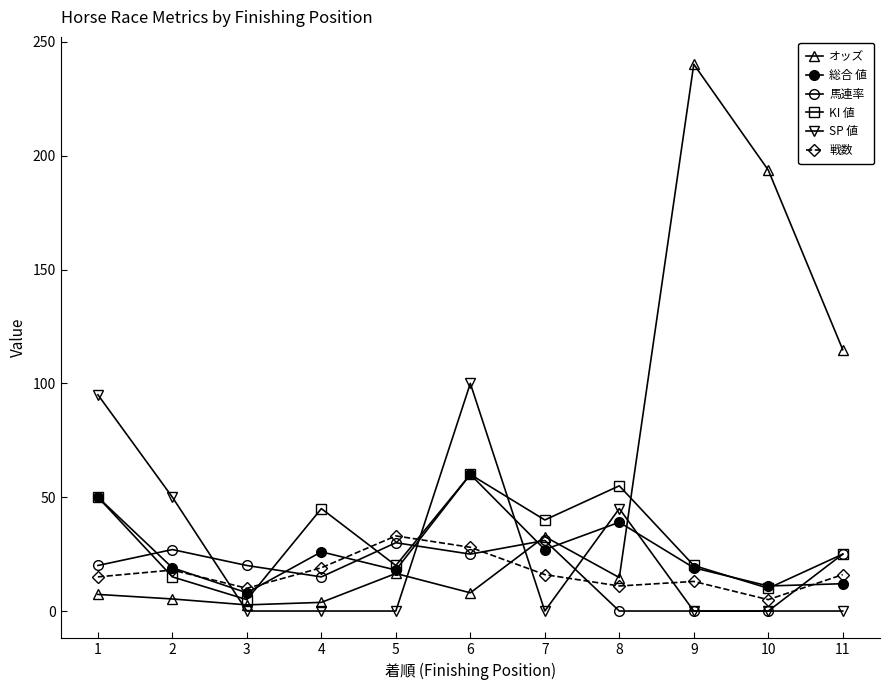

Which has a higher value, 8 or 9?

9